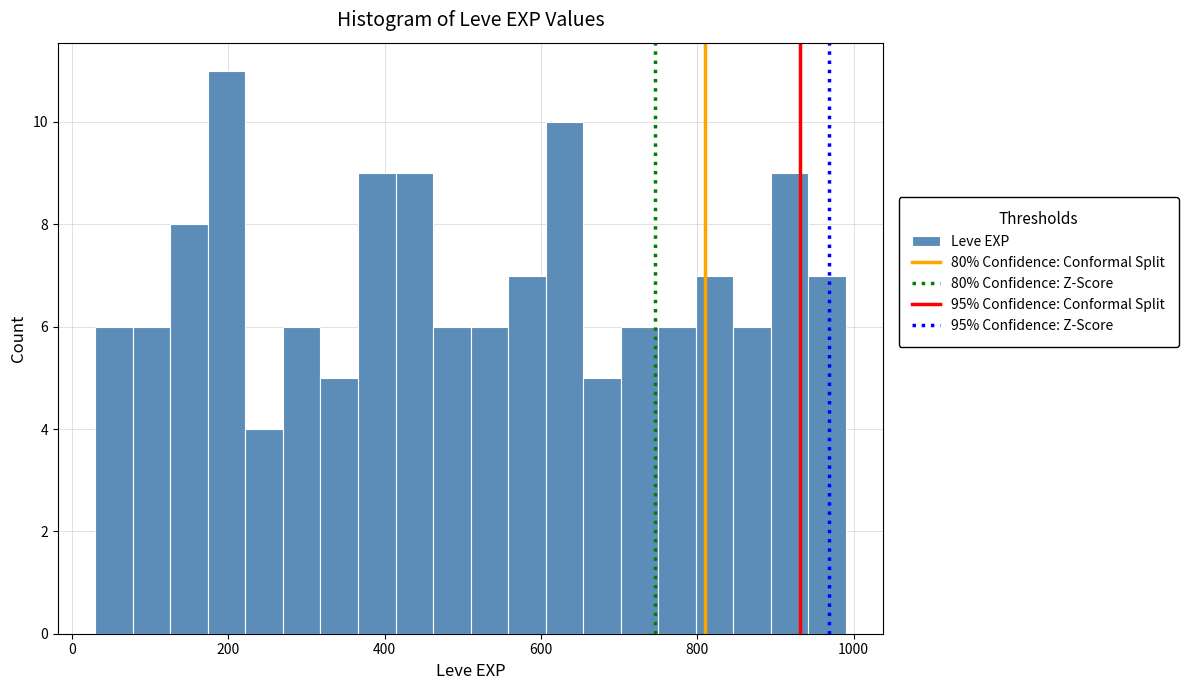

Around what value on the x-axis is the tallest bar? Give the approximate position of its centre, as read against the axis.

200